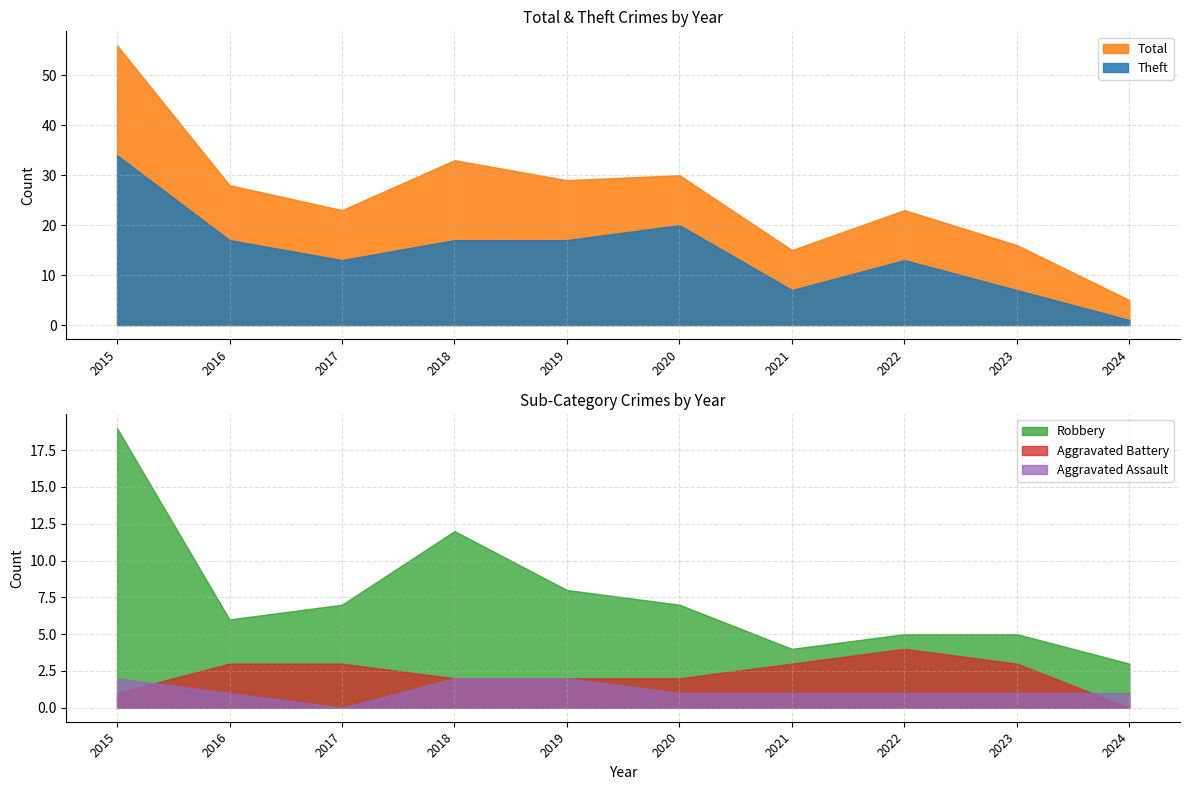

What is the highest value of the Total series?

56